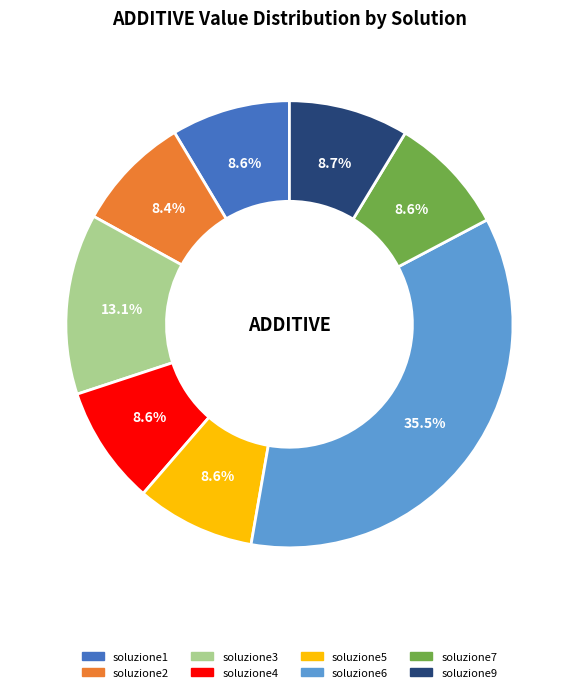

Is soluzione5 the majority of the pie?

No